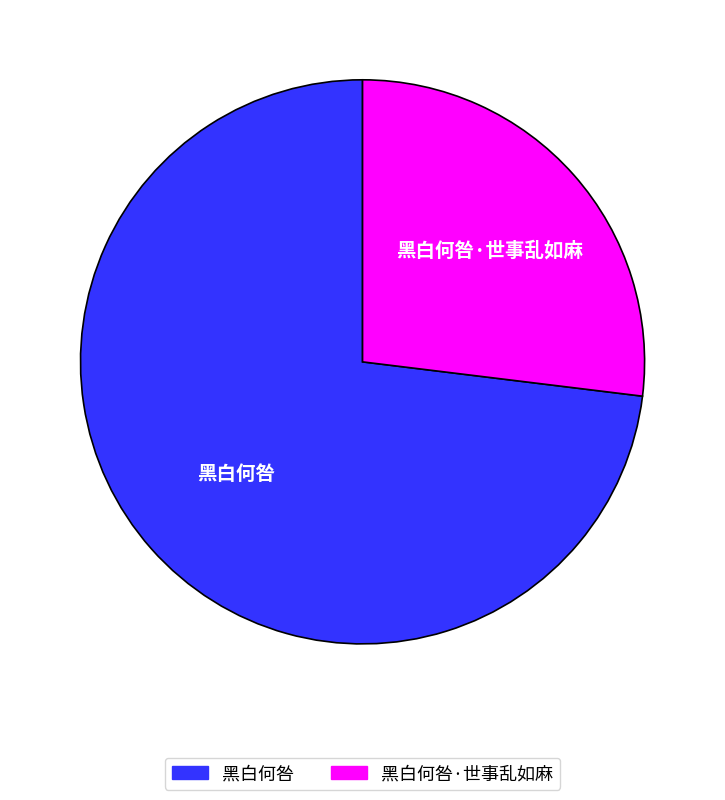

Is there a majority slice in this chart?

Yes